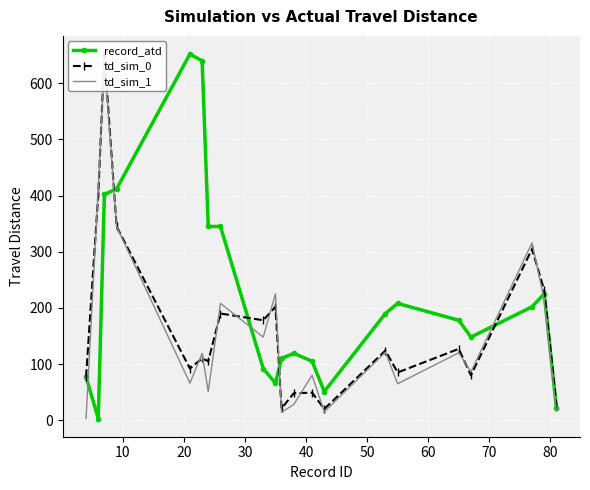

What is the value of the record_atd point at the 12th from the left?

119